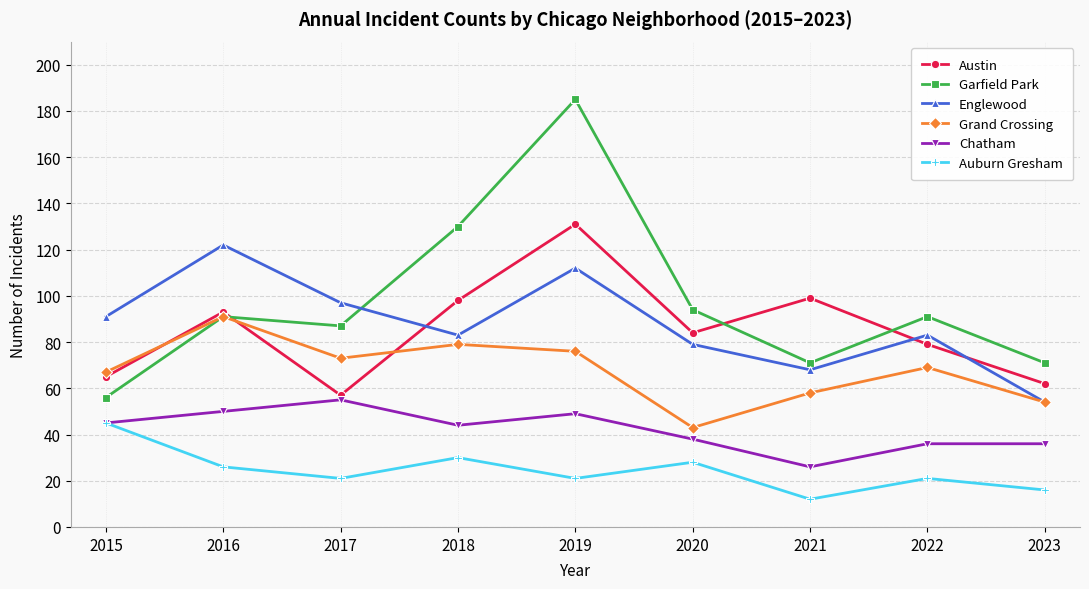

Which series has the largest total across all categories?

Garfield Park